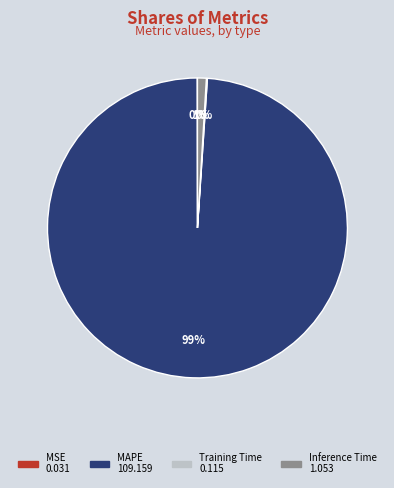

Is there a majority slice in this chart?

Yes